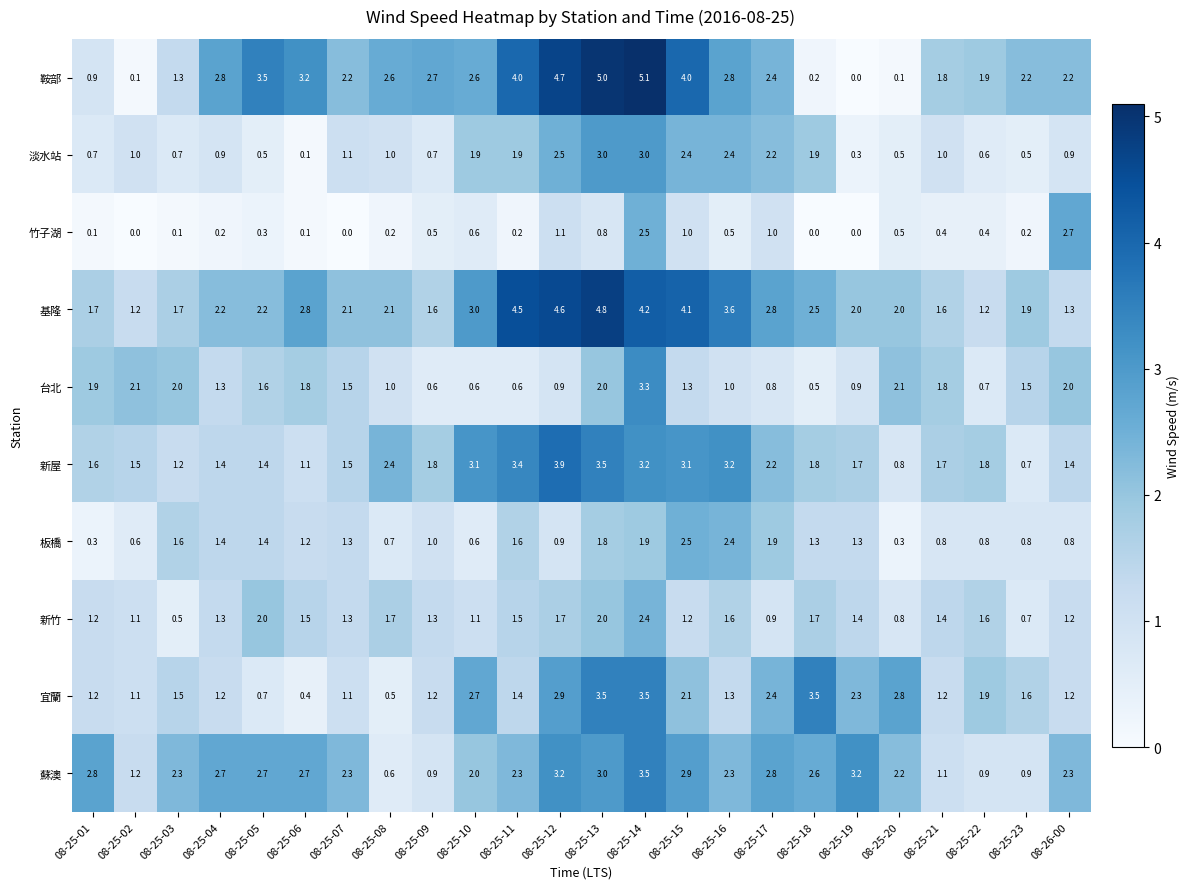

At which category is the sum across all series the highest?

08-25-14